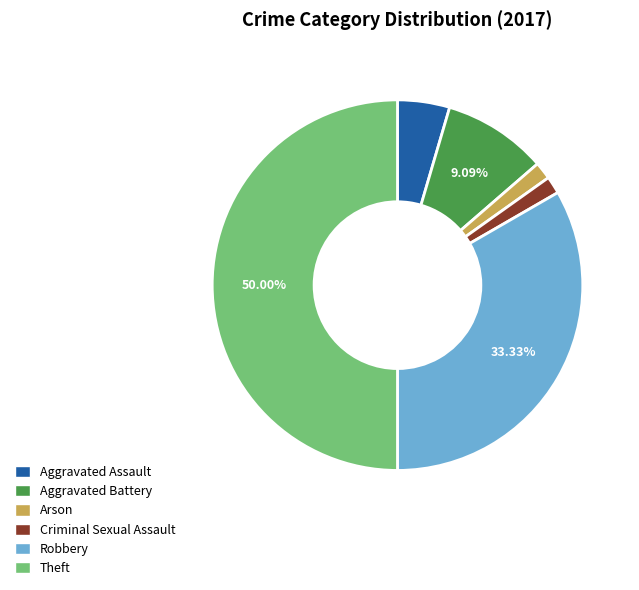

What portion of the pie excludes Robbery?

66.7%